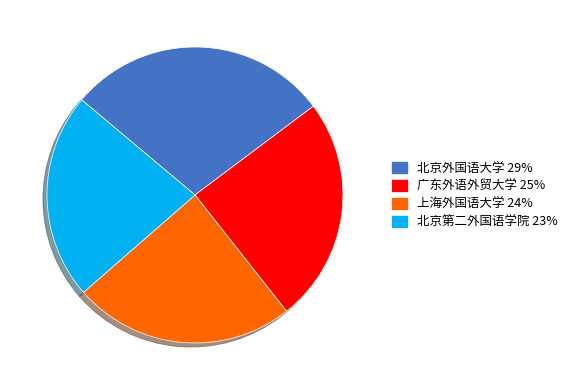

Which category has the biggest portion of the pie?

北京外国语大学